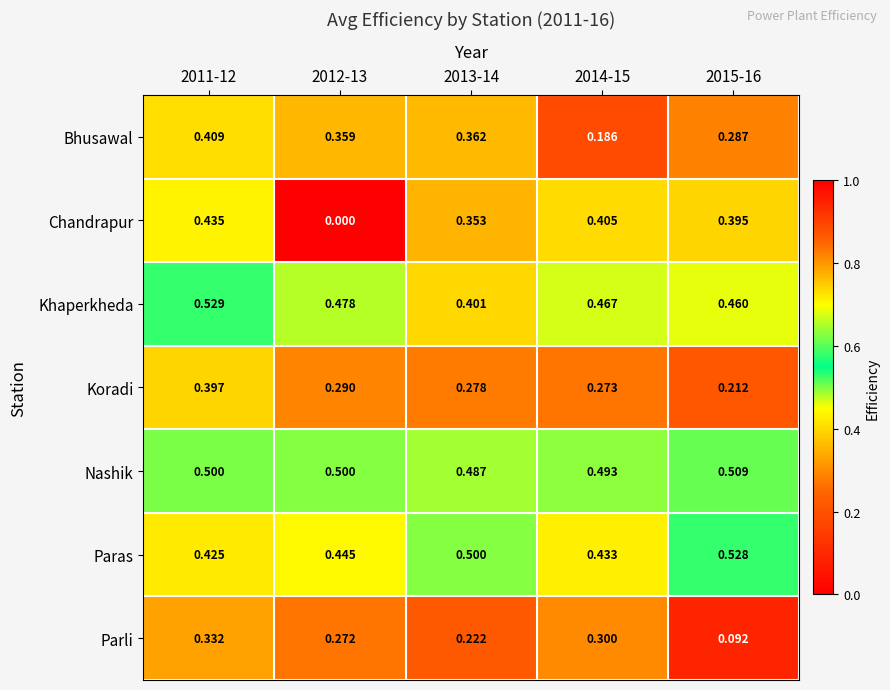

Between 2011-12 and 2015-16, which series saw the biggest shift?

Parli